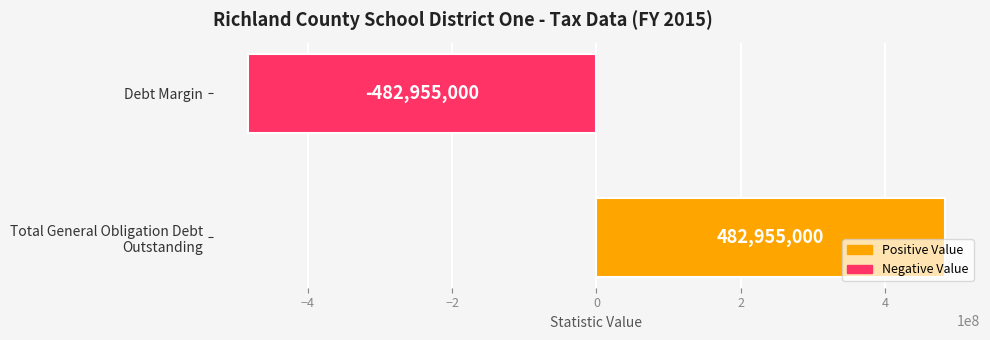

The chart shows a value of -482955000 at Debt Margin. True or false?

True